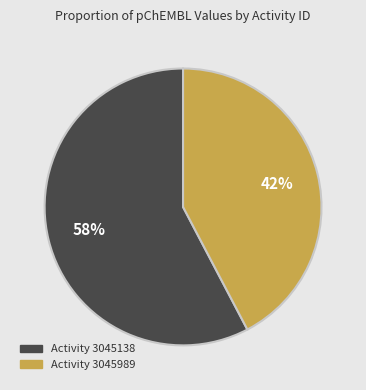

Is there a majority slice in this chart?

Yes